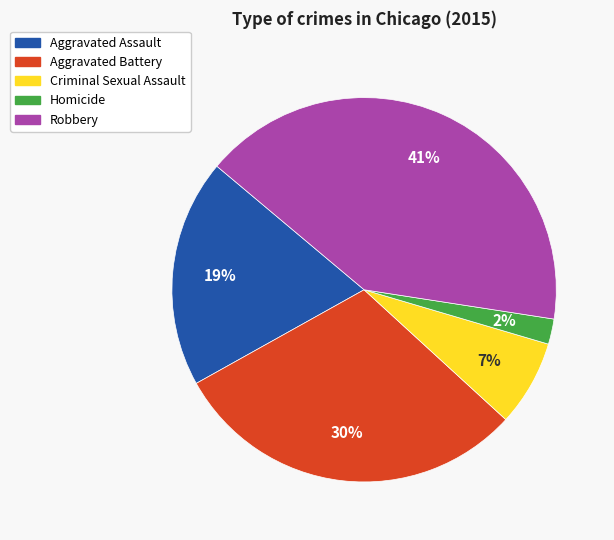

Is the sum of Criminal Sexual Assault and Aggravated Assault greater than half?

No